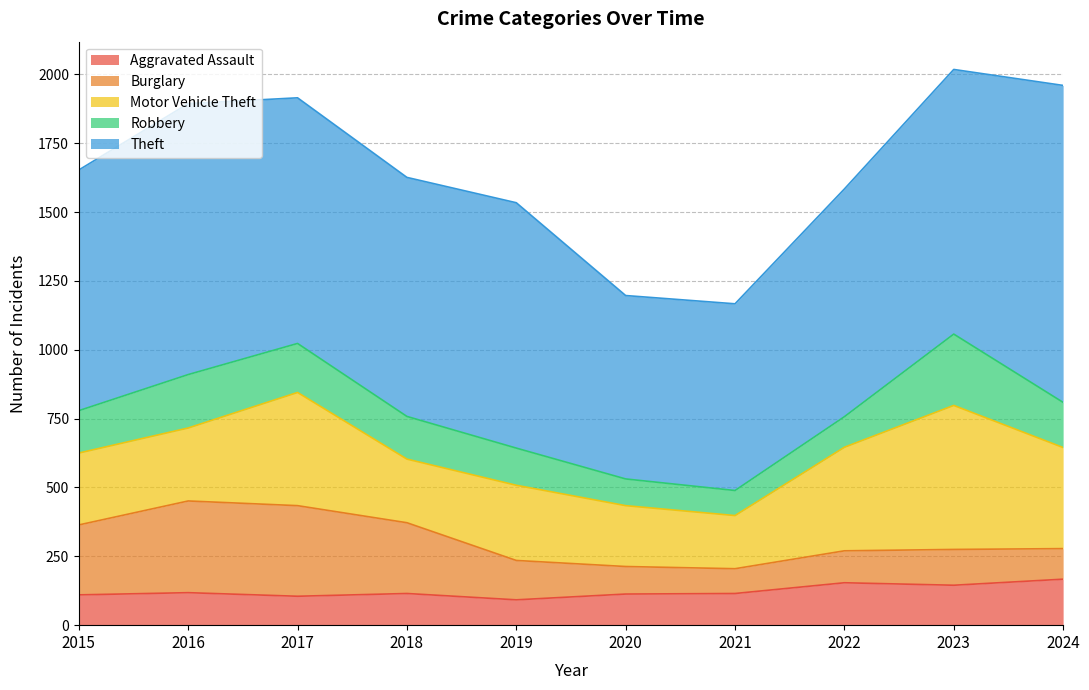

Does the chart display data point markers on the line(s)?

No